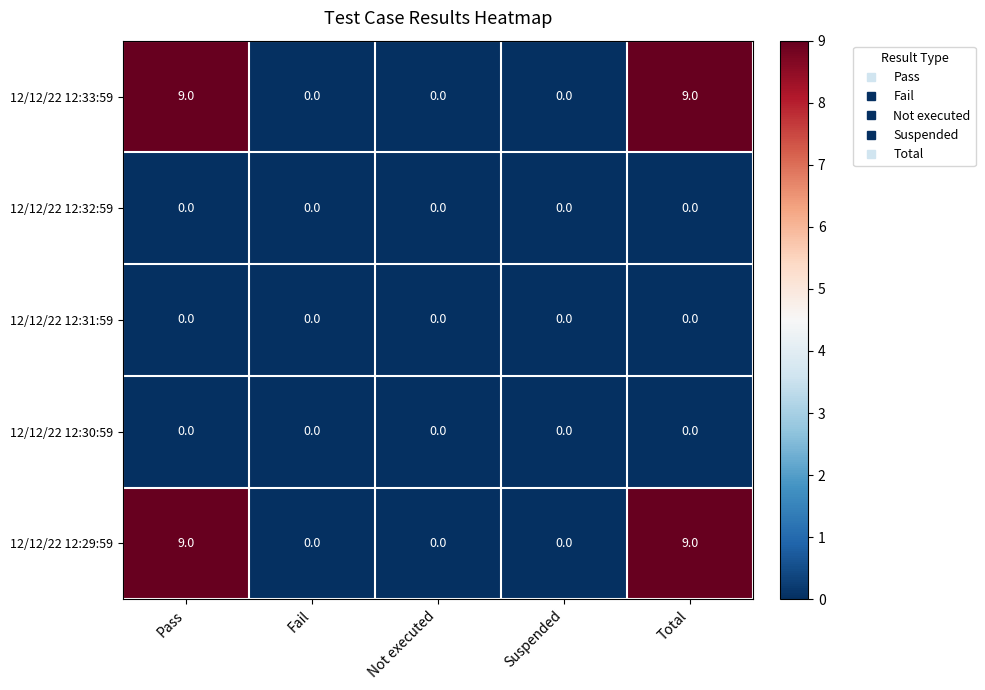

What is the total value across all series at Pass?

18